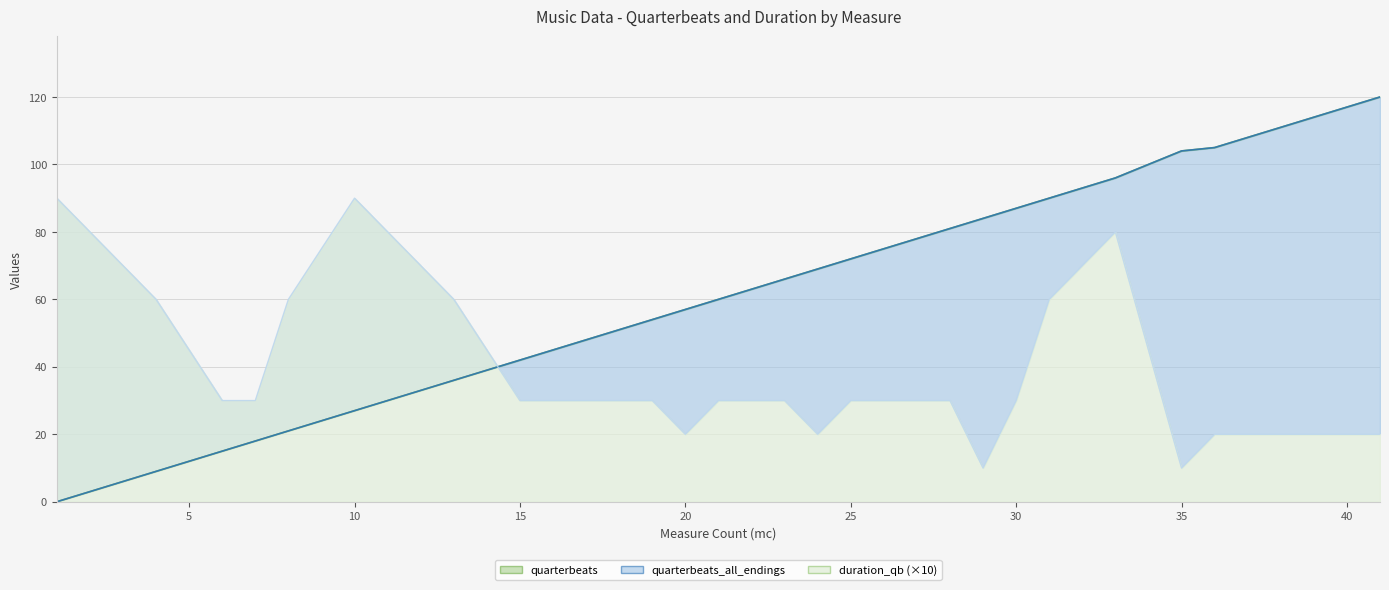

At 29, list the series in order from smallest to largest.

duration_qb, quarterbeats, quarterbeats_all_endings